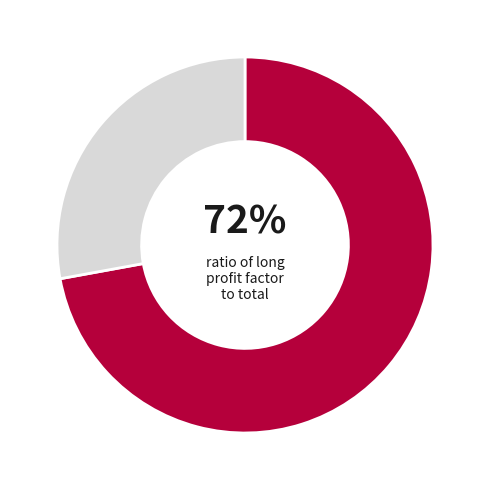

To the nearest percent, what is the difference between the largest and smallest slice percentages?

44%